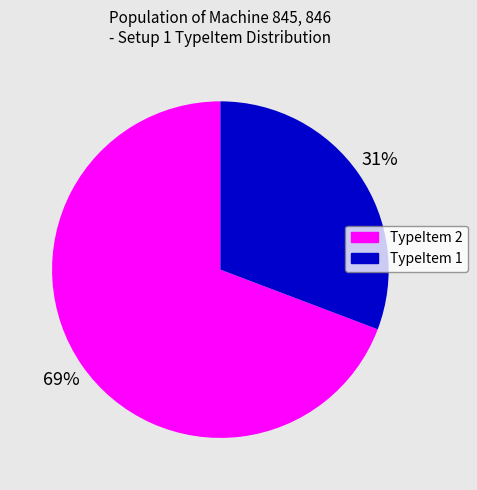

True or false: TypeItem 2 accounts for 83% of the total.

False